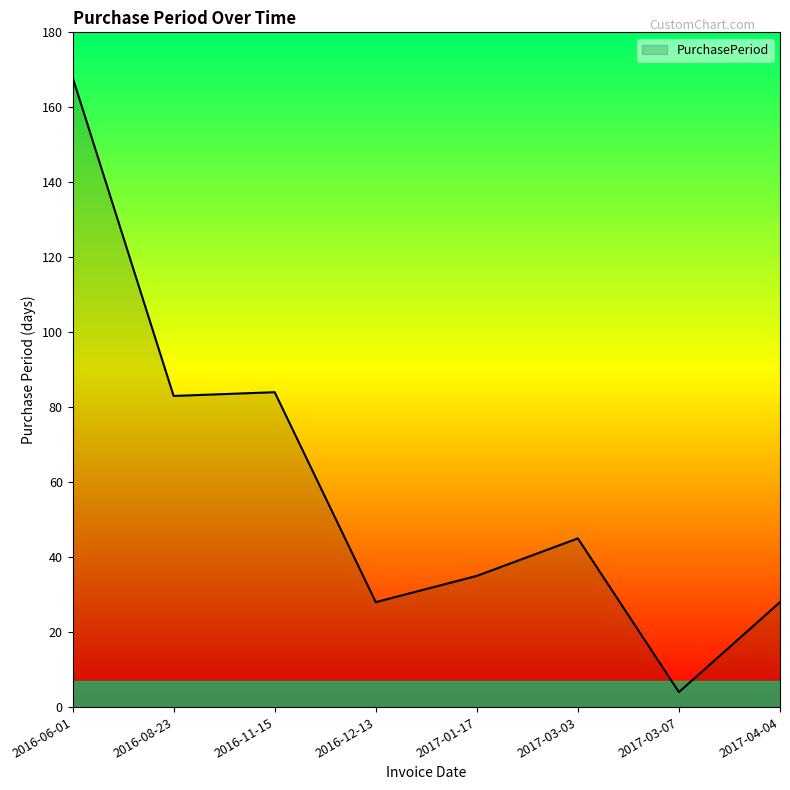

True or false: there are more than 2 points higher than both neighbors.

False